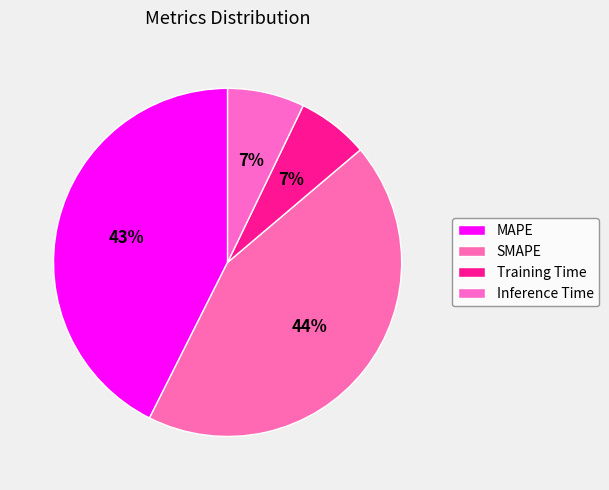

Does any single category account for the majority?

No